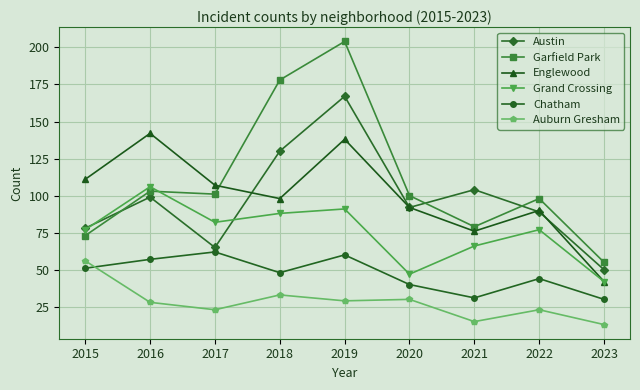

At which label is Englewood closest to 92?

2020